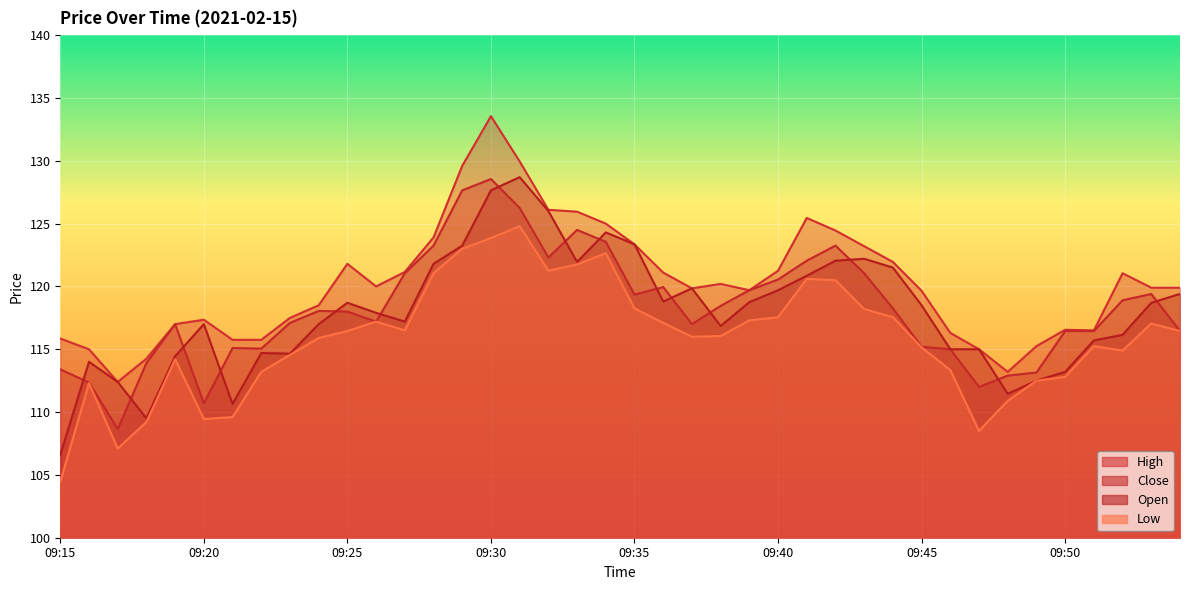

Read the Low value at 09:16.

112.3